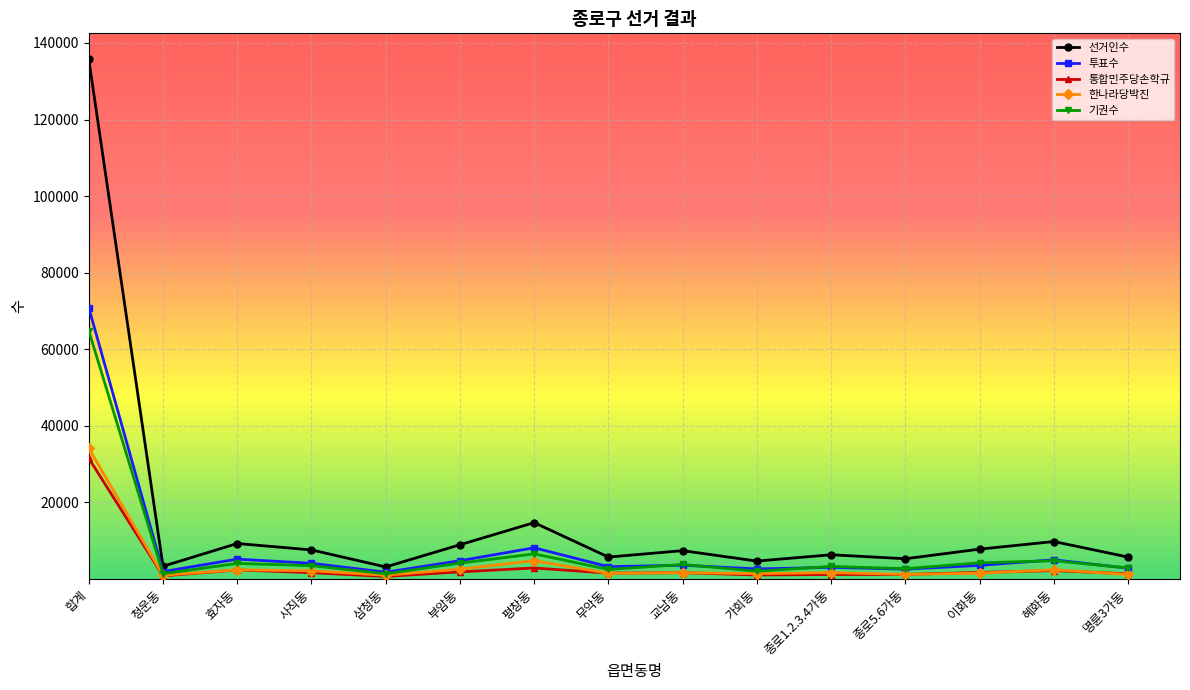

Which label corresponds to the largest value in the chart?

합계